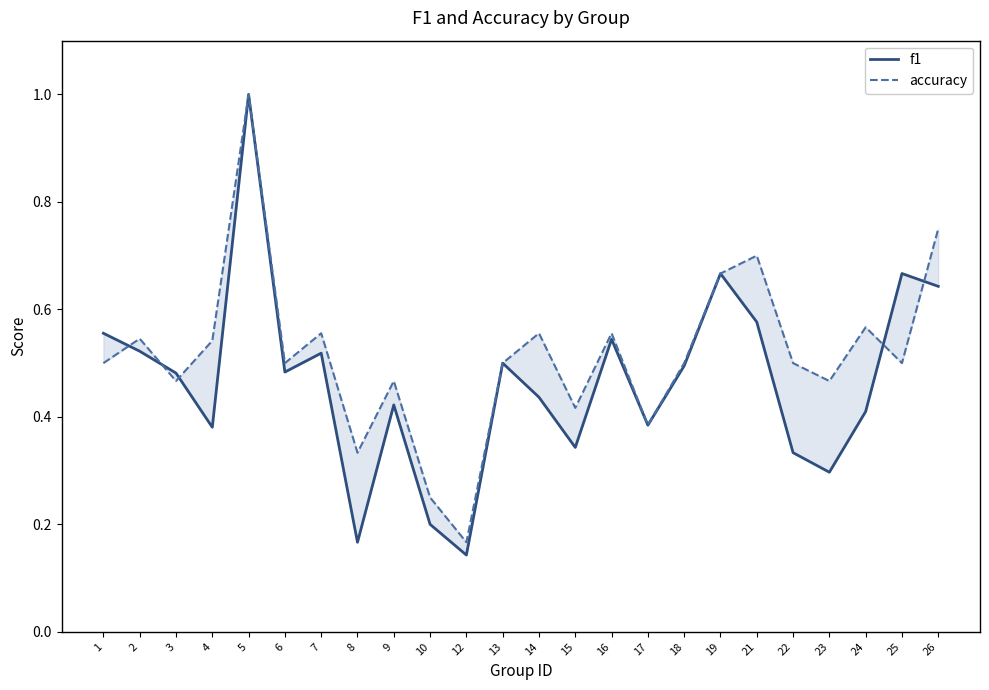

The value of f1 at 4 is 0.6. True or false?

False